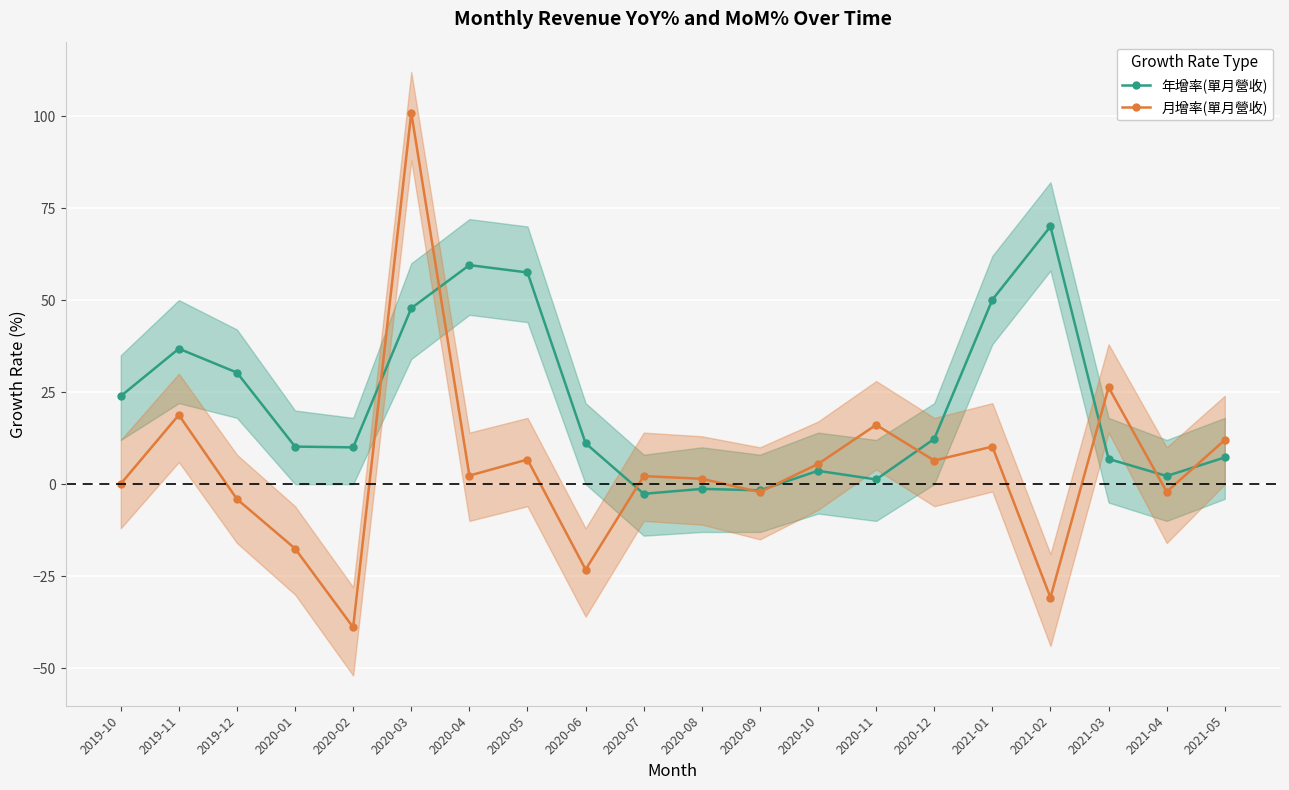

How many intersections are there between 月增率(單月營收) and 年增率(單月營收)?

9